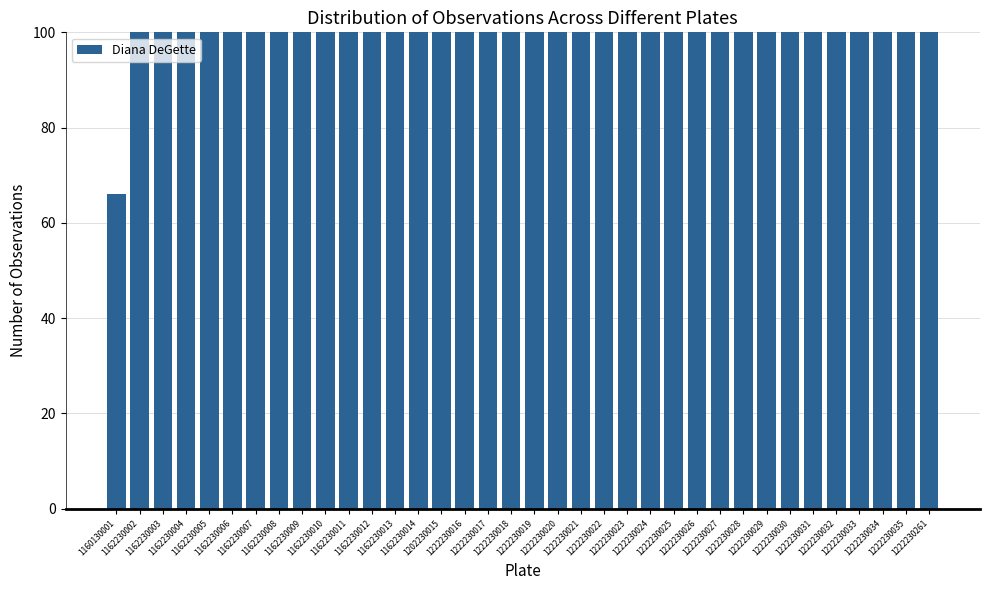

The chart shows a value of 106 at 1162230013. True or false?

False